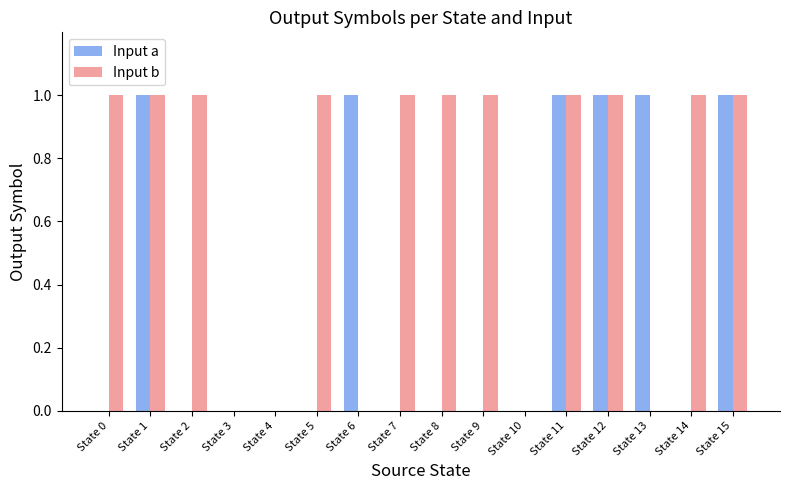

Which series has the largest total across all categories?

Input b